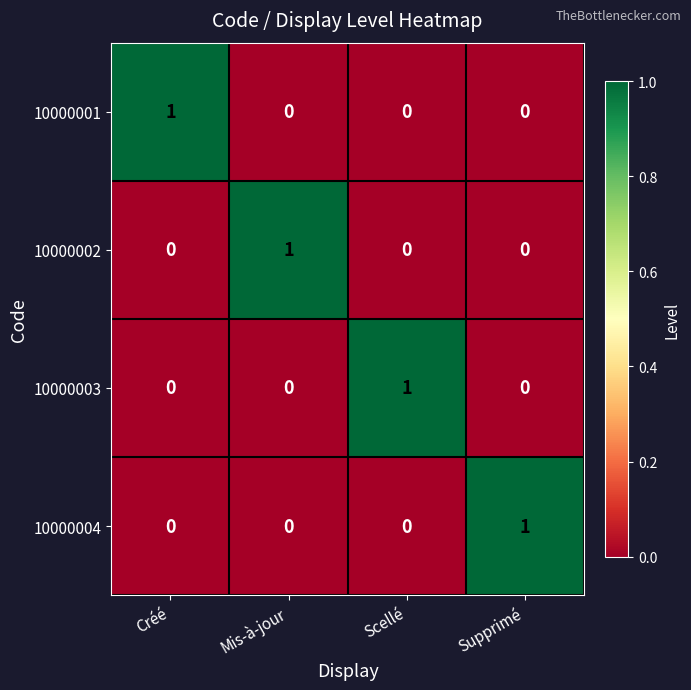

At how many categories does at least one series exceed 0?

4